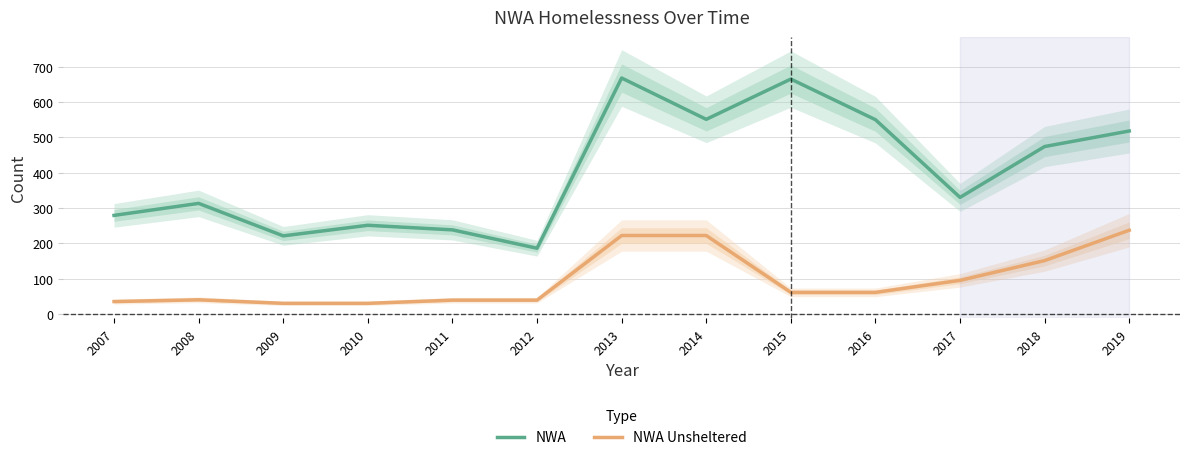

At how many categories does at least one series exceed 601?

2